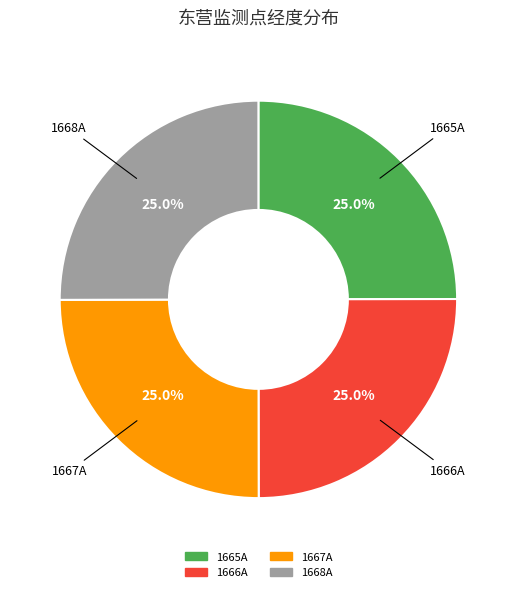

What is the ratio of the value at 1666A to the value at 1665A?

1.0